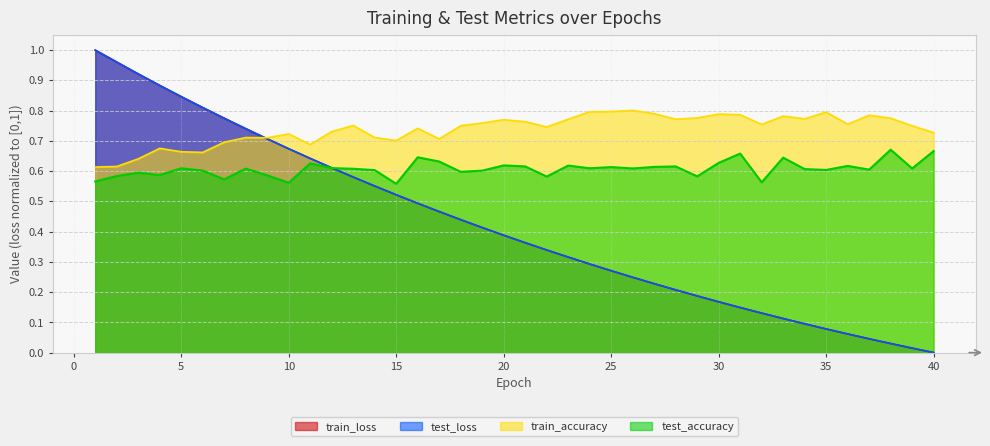

How many intersections are there between test_loss and train_accuracy?

1